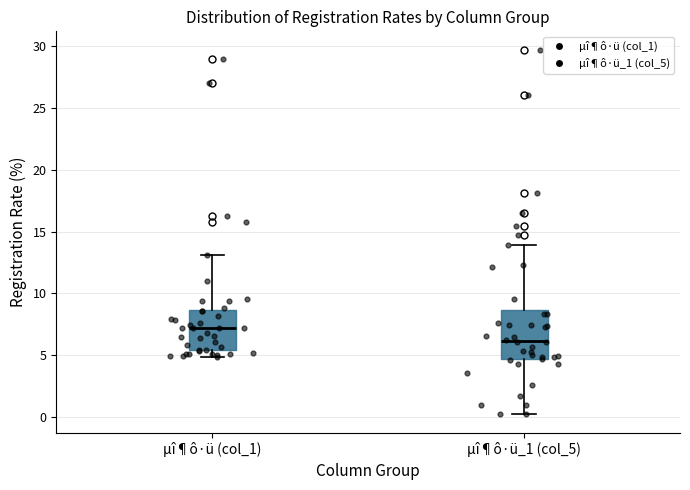

Where does the lower whisker of the box for µî¶ô·ü_1 (col_5) end on the y-axis? The values are not printed on the chart, so give them approximately, as read against the axis.

0.0